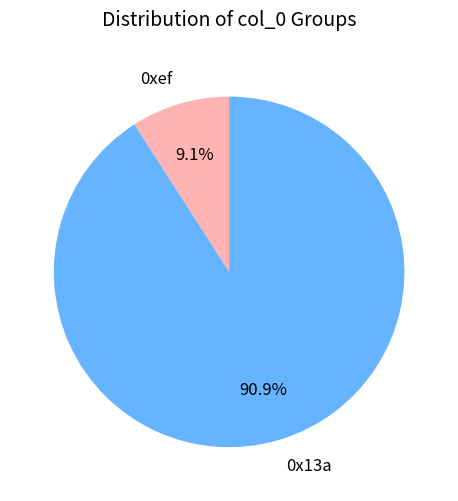

How many segments does this pie chart have?

2